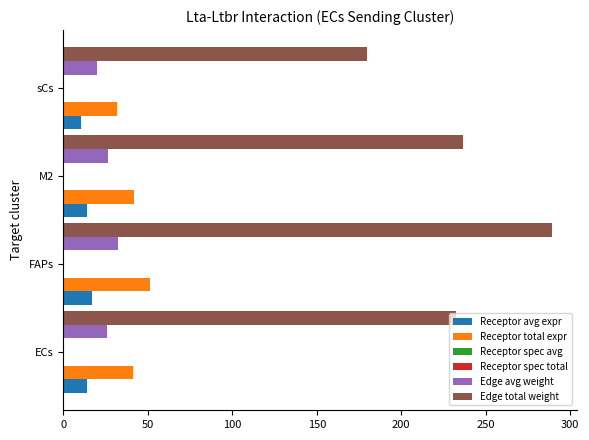

How many series are shown in this chart?

6